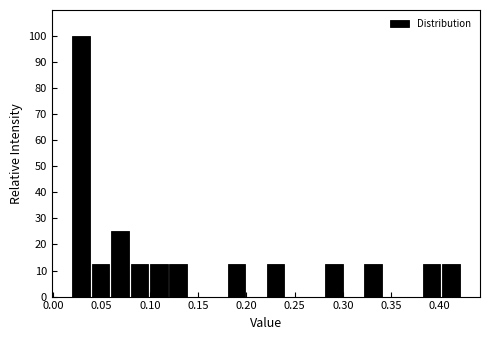

What is the height of the bar covering 0.10 to 0.12 on the x-axis? Neither the bar edges nor the heights are printed on the chart, so give them approximately, as read against the axes.

13